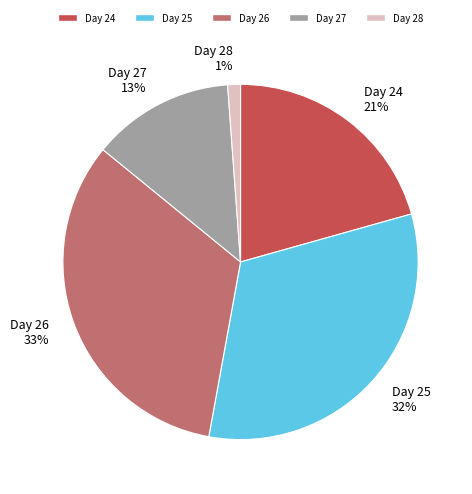

Rank the categories by value from highest to lowest.

Day 26, Day 25, Day 24, Day 27, Day 28